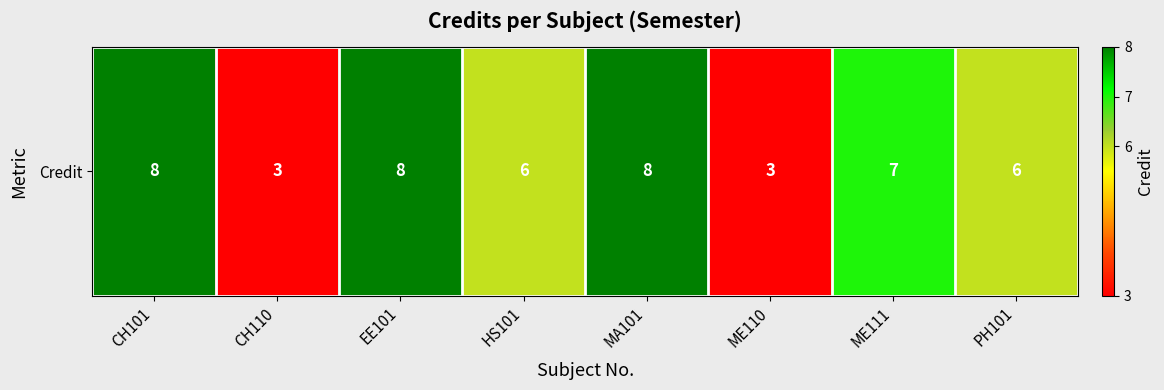

Reading right to left, list all the values displayed in this chart.

PH101=6	ME111=7	ME110=3	MA101=8	HS101=6	EE101=8	CH110=3	CH101=8